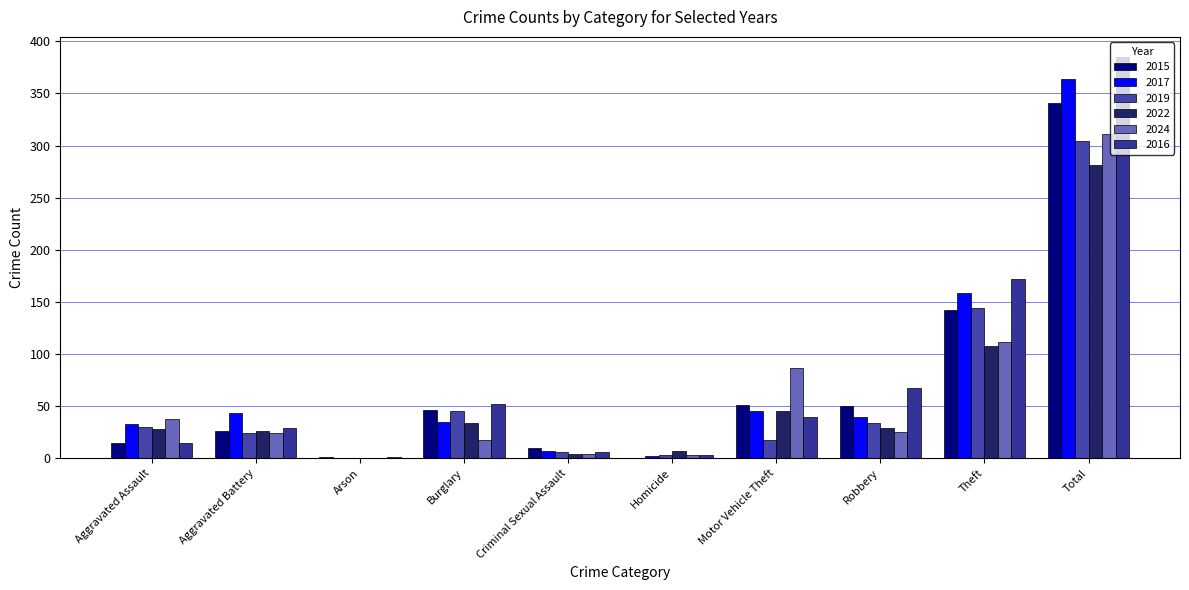

How many distinct data groups are displayed?

6